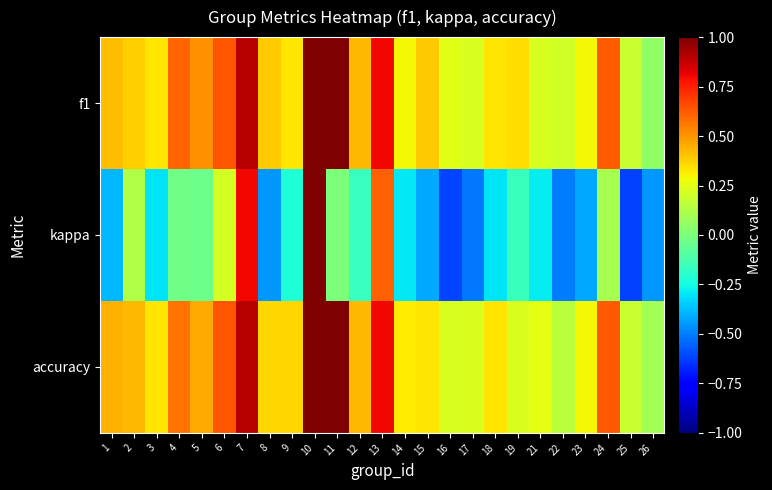

Which series has the largest range (max minus min)?

kappa